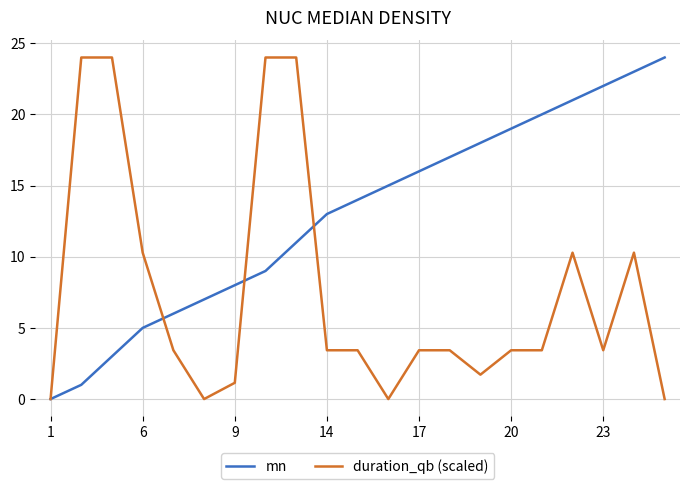

What is the greatest value displayed?

24.0